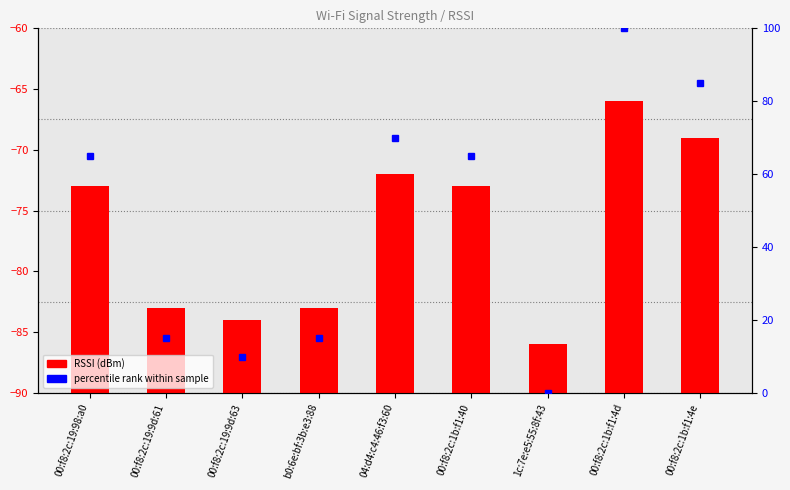

At 04:d4:c4:46:f3:60, list the series in order from smallest to largest.

RSSI (dBm), percentile rank within sample